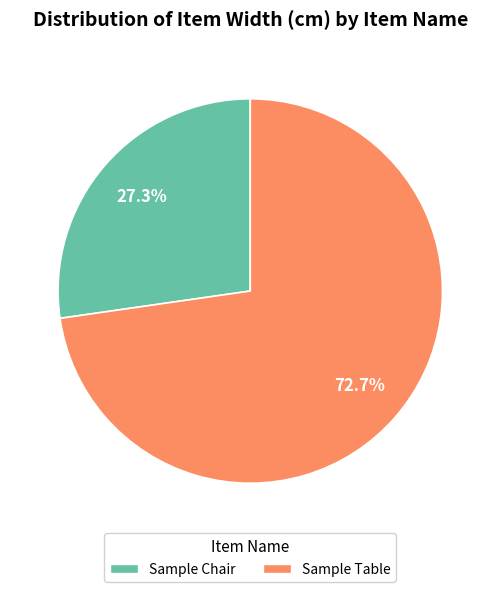

What is the total percentage of Sample Table and Sample Chair?

100.0%